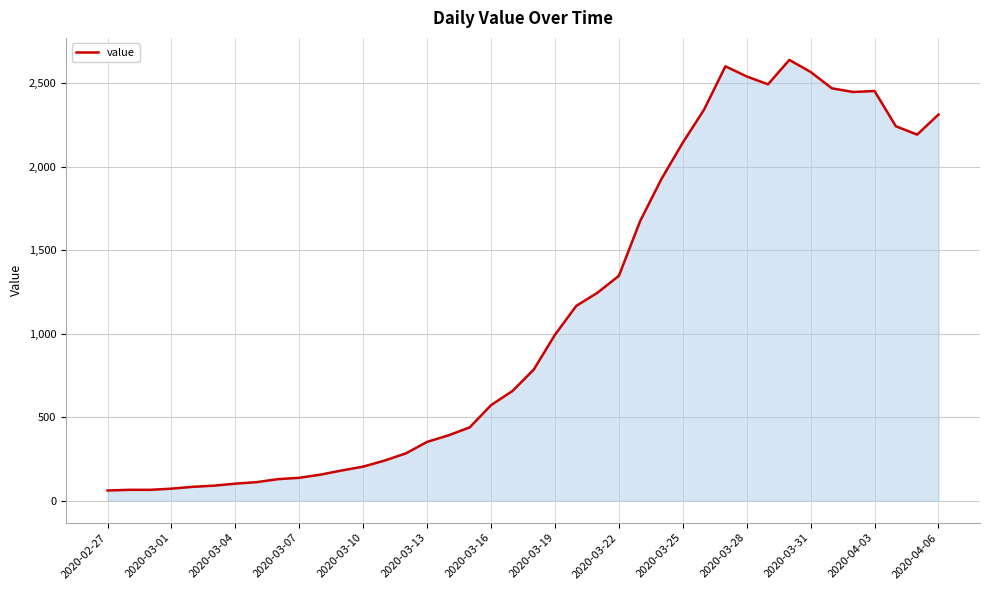

What is the difference between the maximum and minimum values?

2577